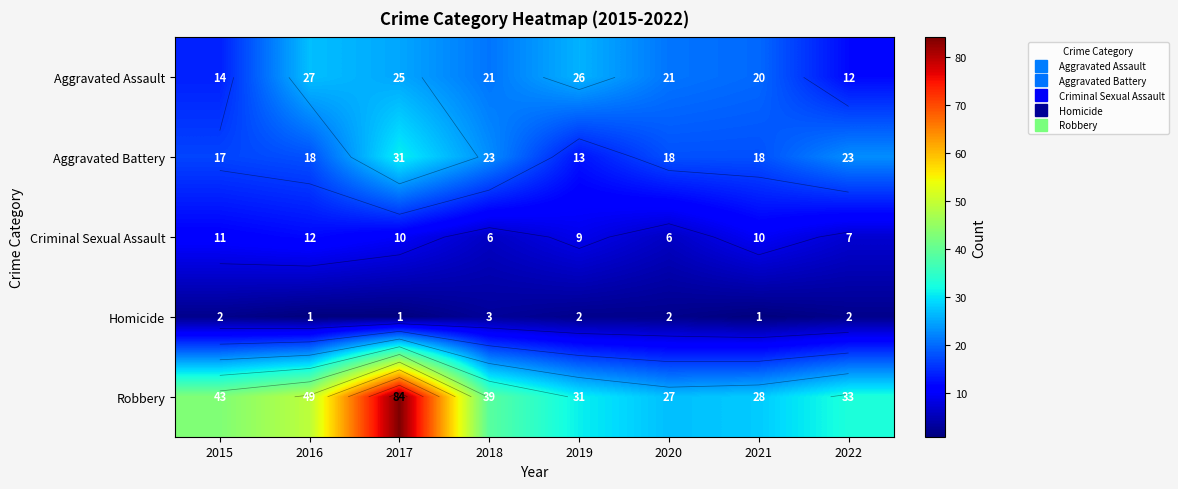

True or false: Aggravated Battery has a value of 18 at 2016.

True